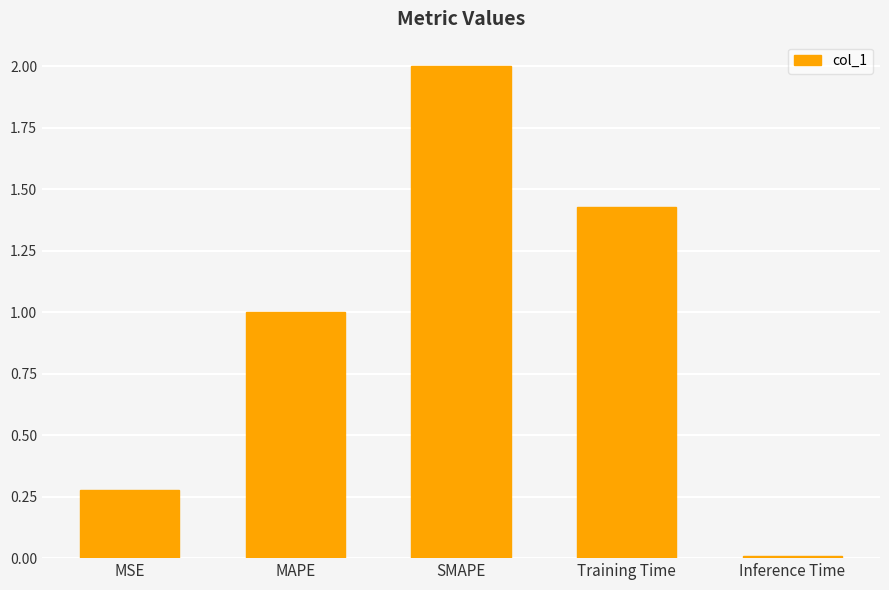

Which label corresponds to the smallest value in the chart?

Inference Time